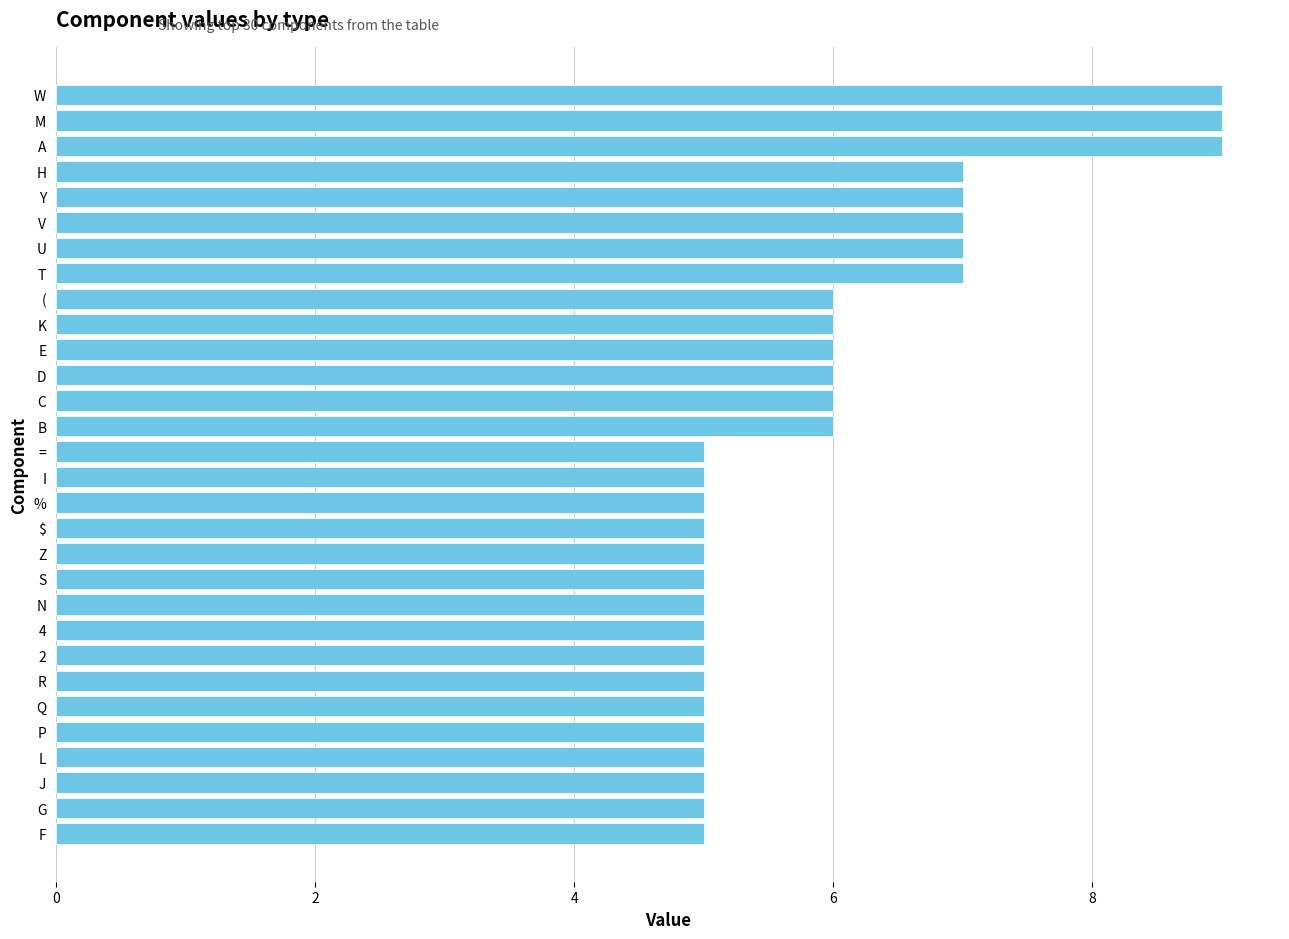

What is the ratio of the value at M to the value at A?

1.0